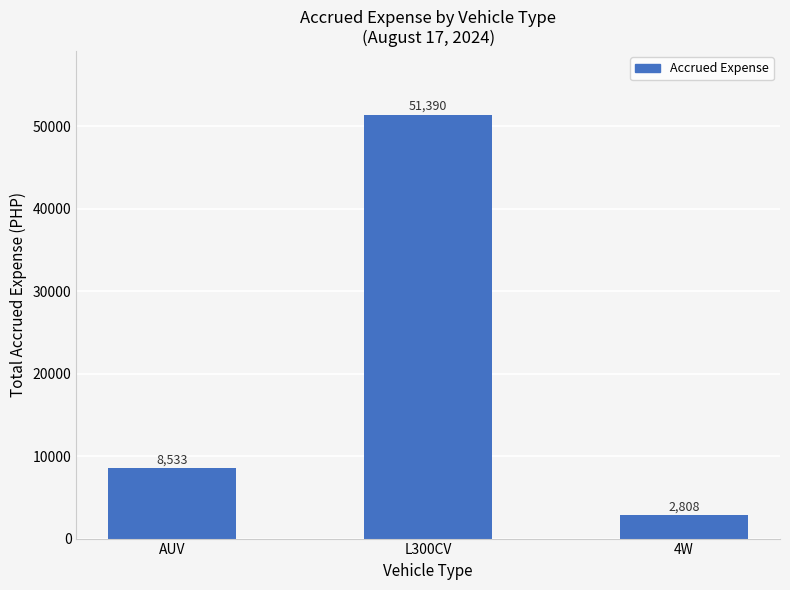

What is the difference between the values at AUV and L300CV?

42857